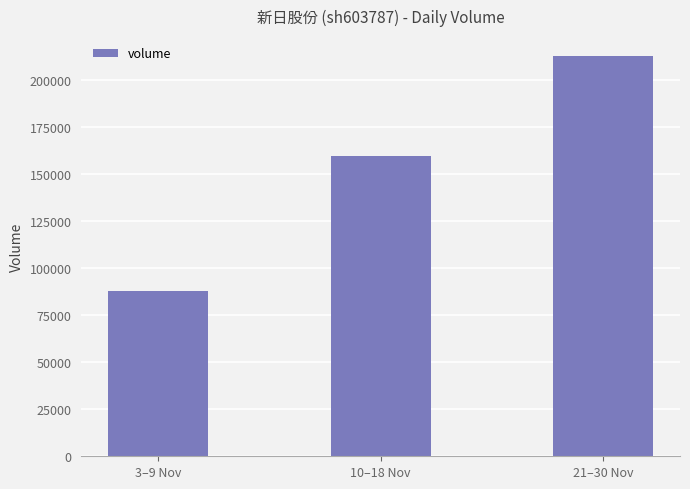

What is the greatest value displayed?

212927